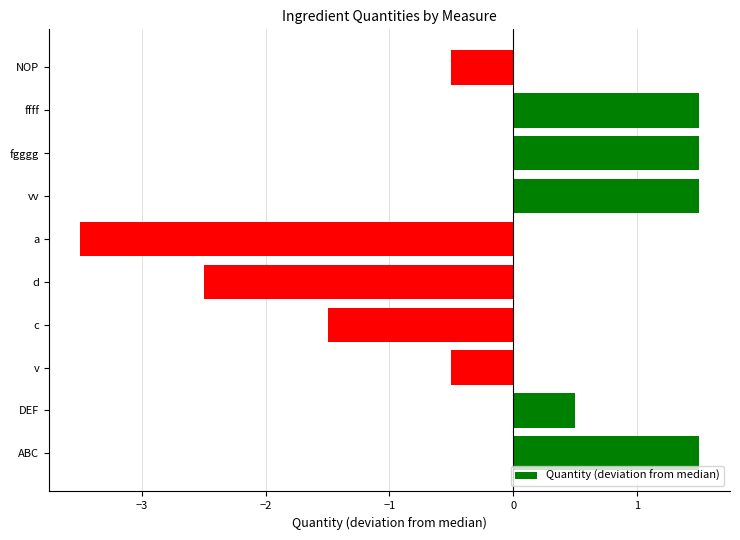

How many values are below zero?

5